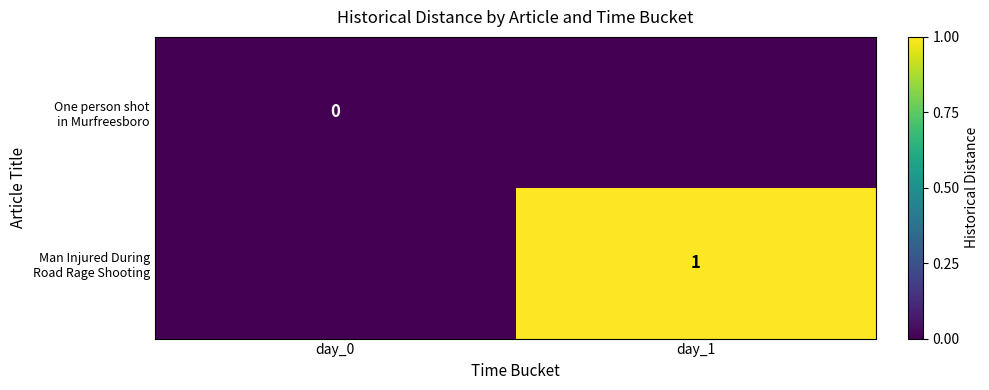

How many values in Man Injured During Road Rage Shooting are above zero?

1